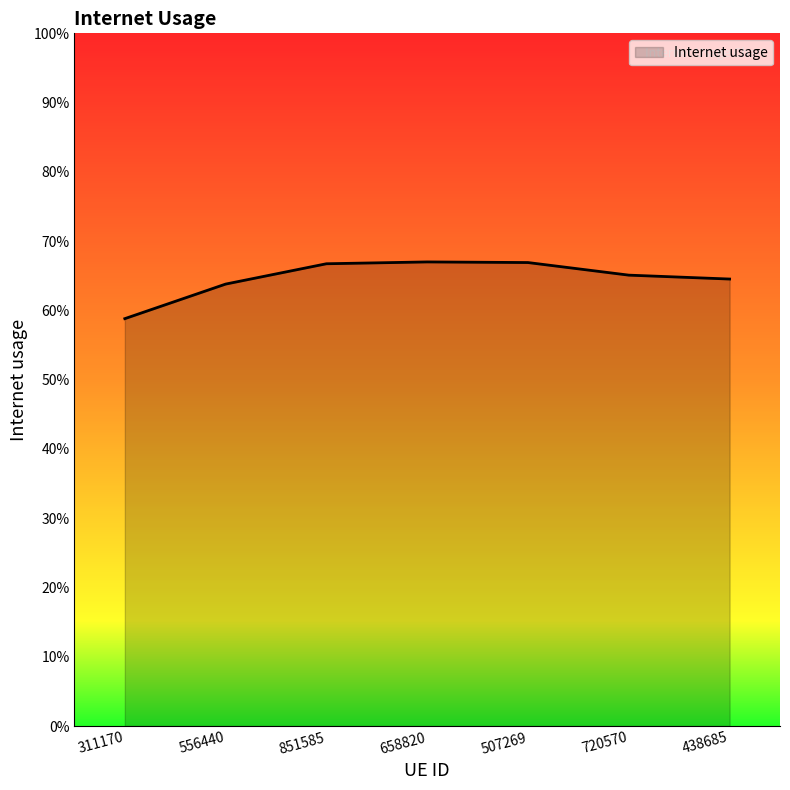

List the labels in order of value, largest first.

658820, 507269, 851585, 720570, 438685, 556440, 311170